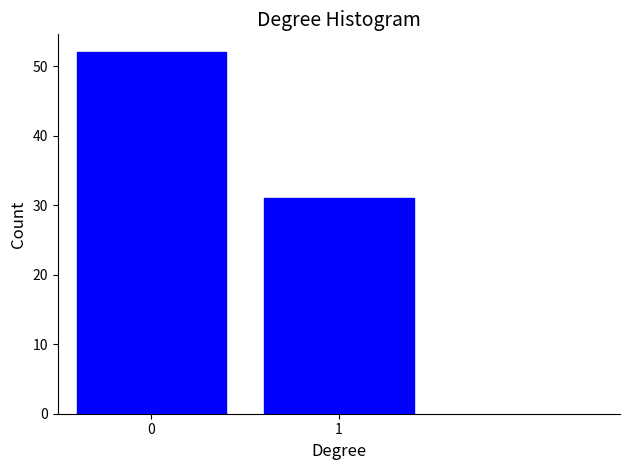

Reading left to right, what are all the values shown in this chart?

0=52	1=31